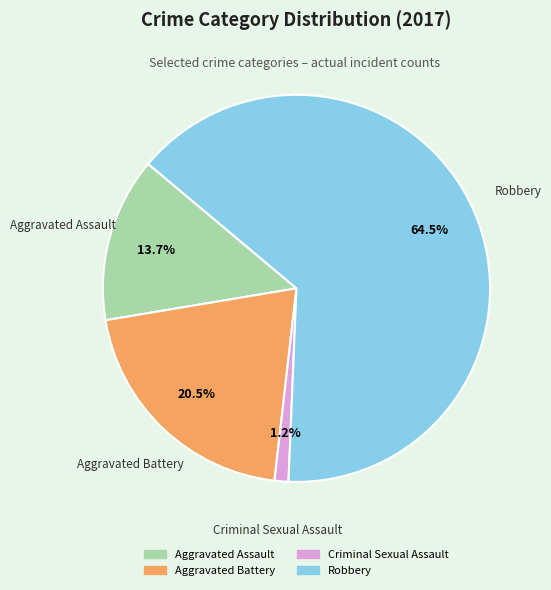

Which category accounts for the majority?

Robbery